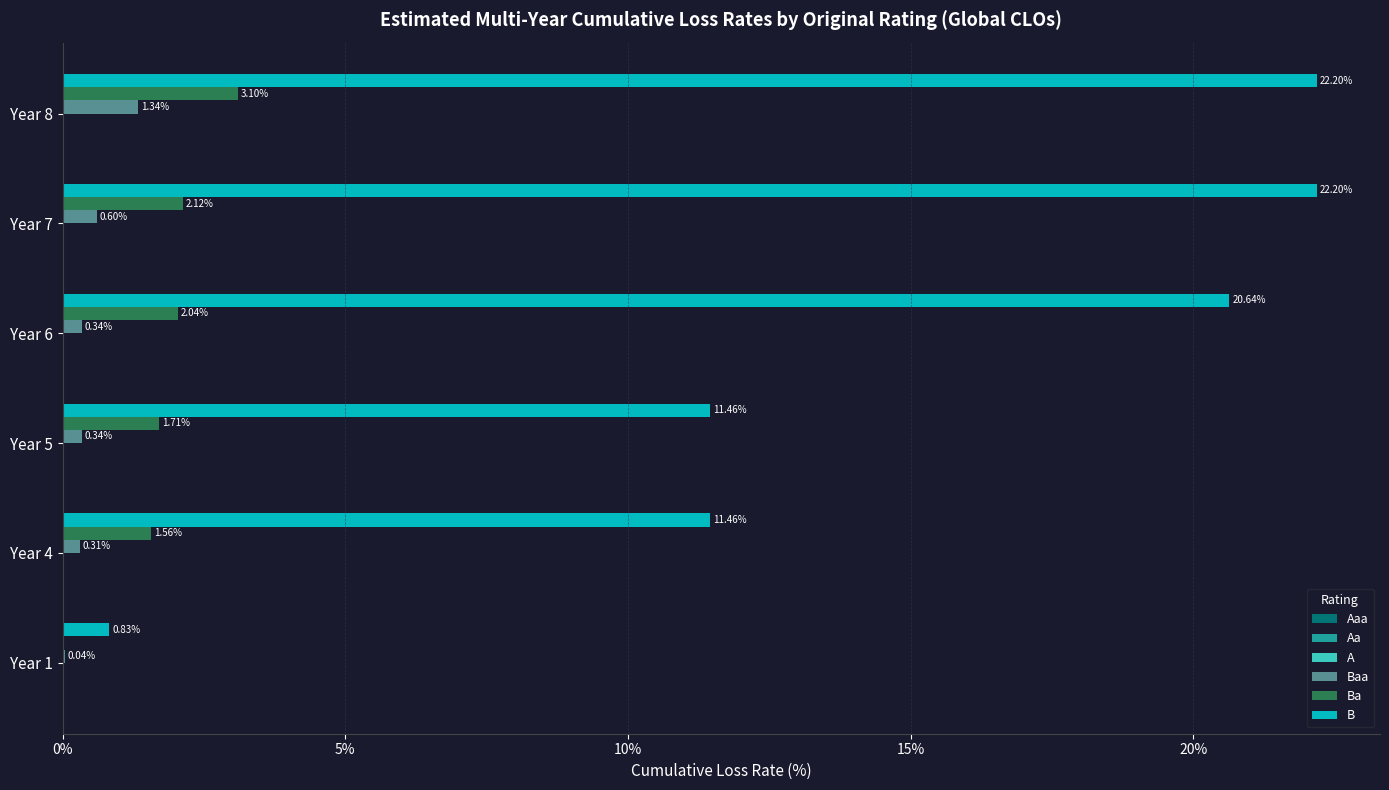

Which series has the largest total across all categories?

B